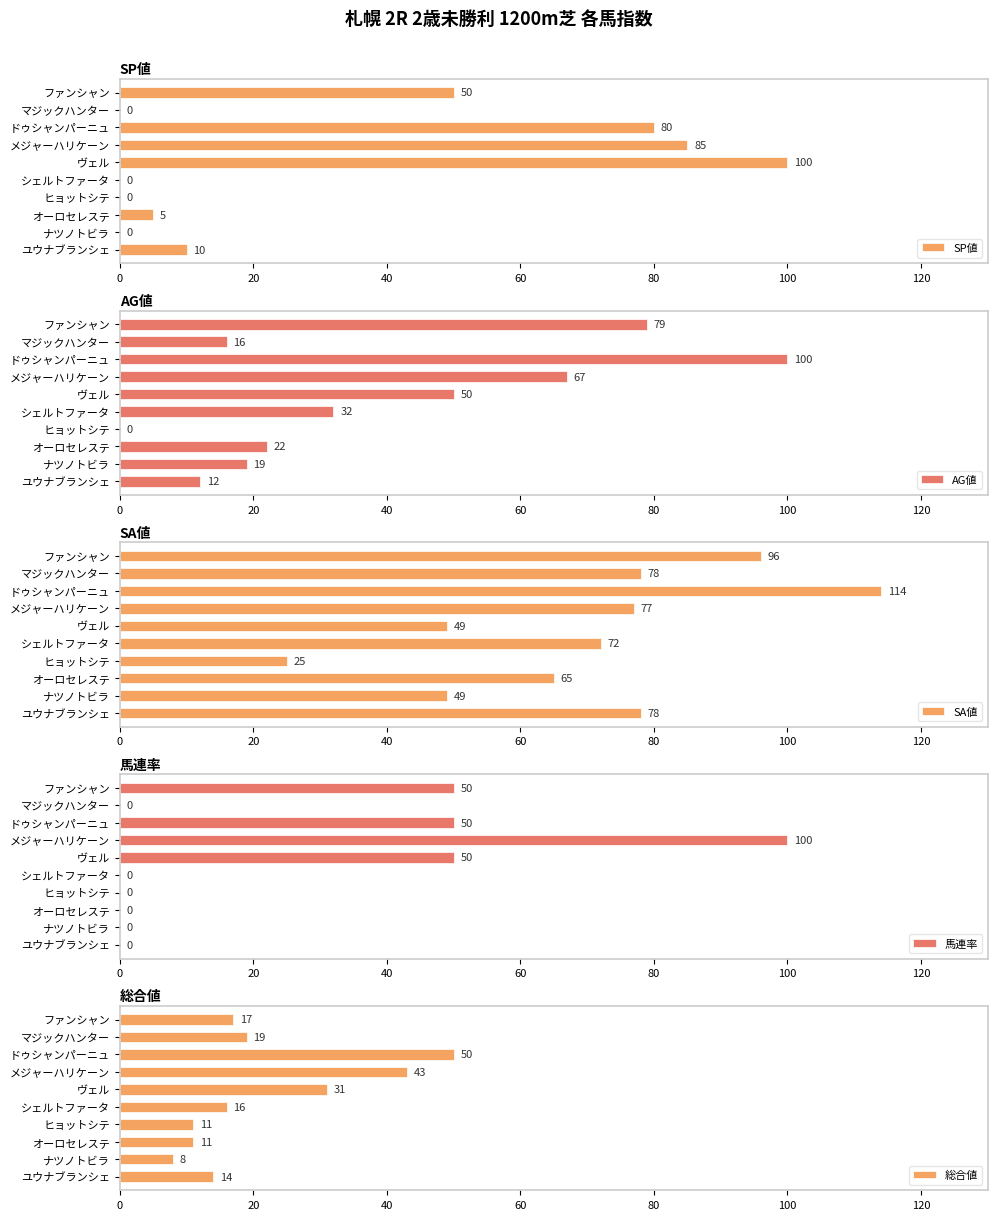

The value of SP値 at ドゥシャンパーニュ is 52. True or false?

False